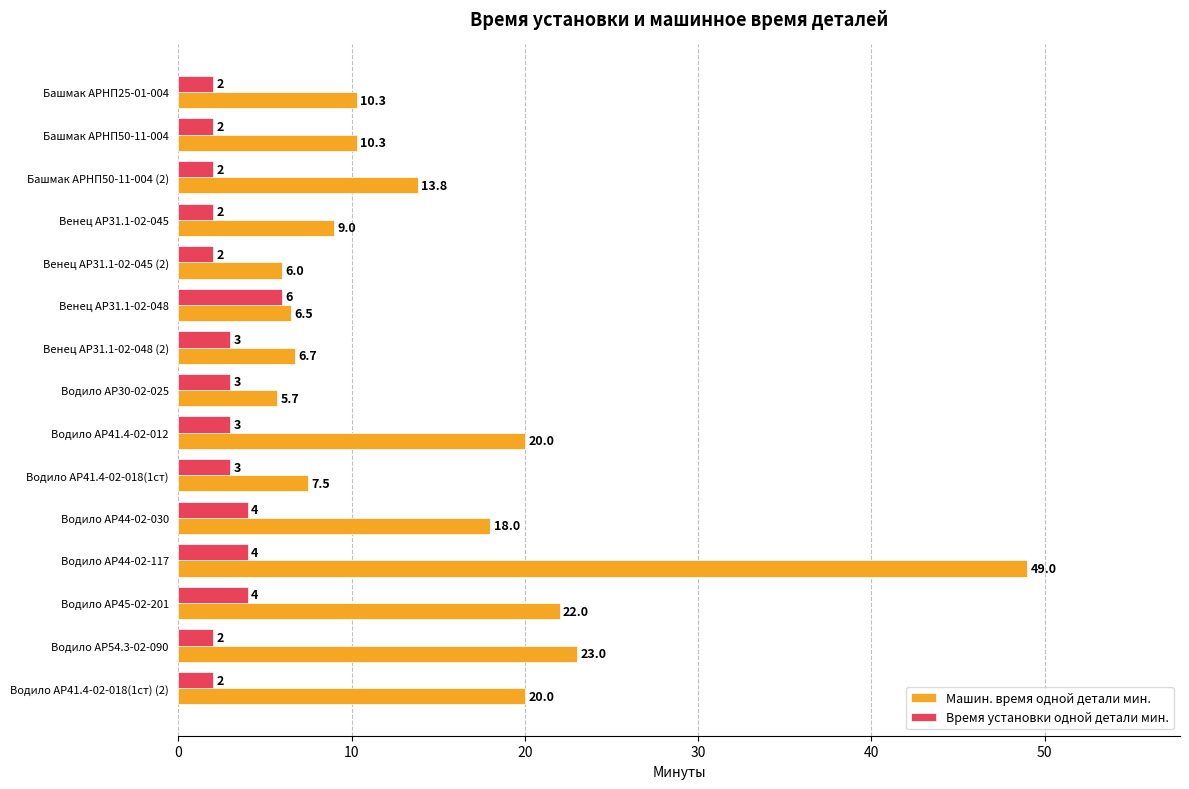

What is the lowest value of the Машин. время одной детали мин. series?

5.7